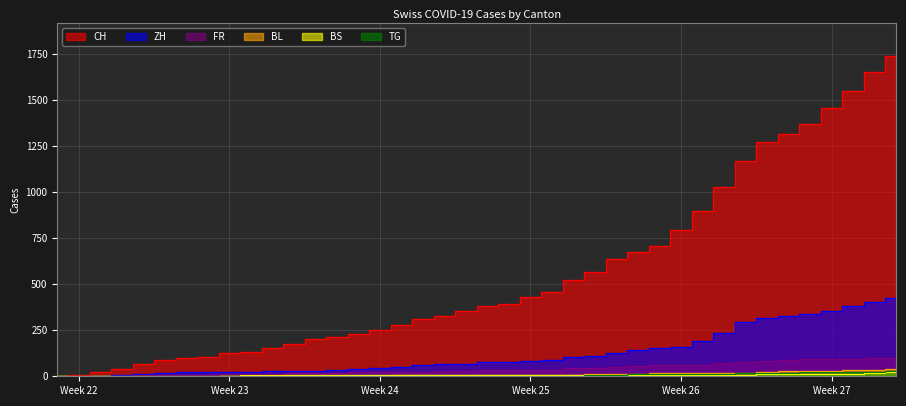

Which series has the largest range (max minus min)?

CH